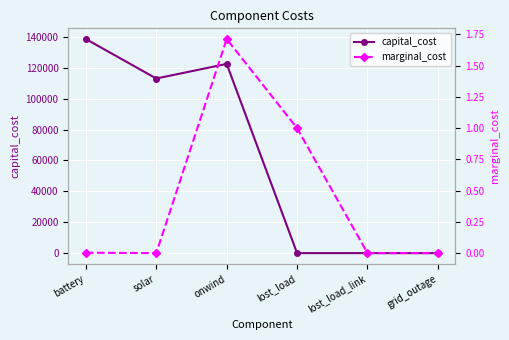

How many values in marginal_cost are above zero?

3